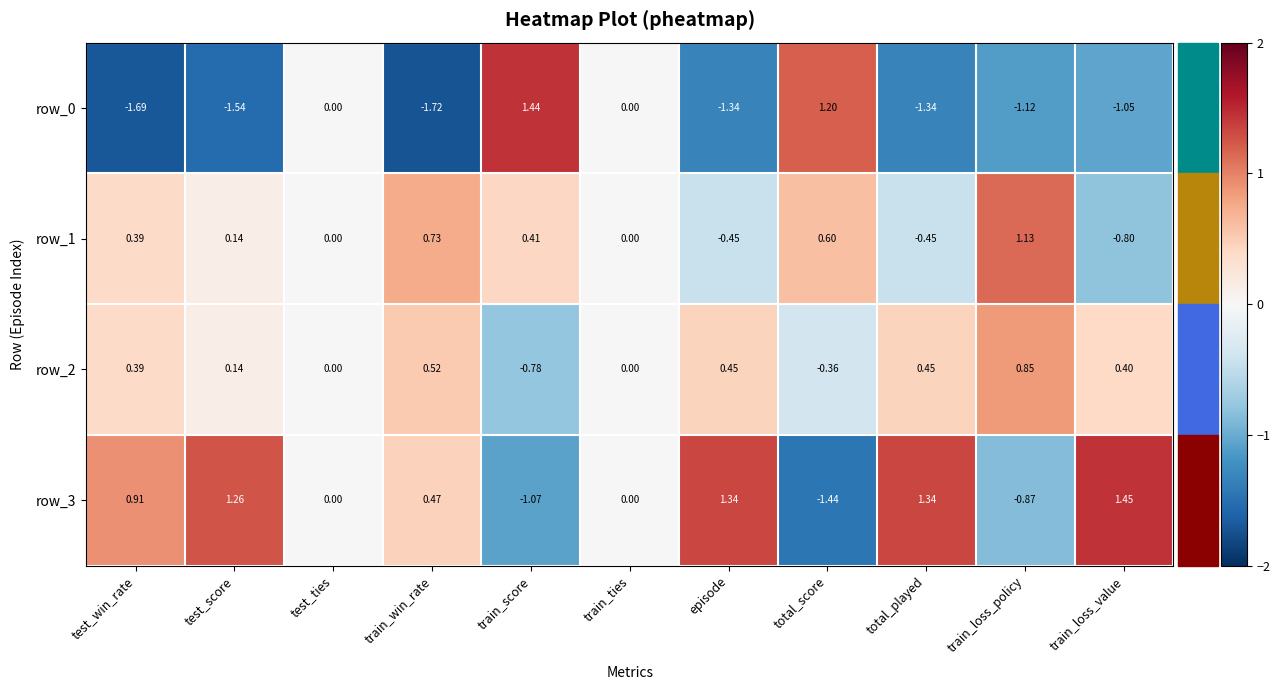

Is the value of row_1 at train_score greater than the value of row_3 at total_played?

No